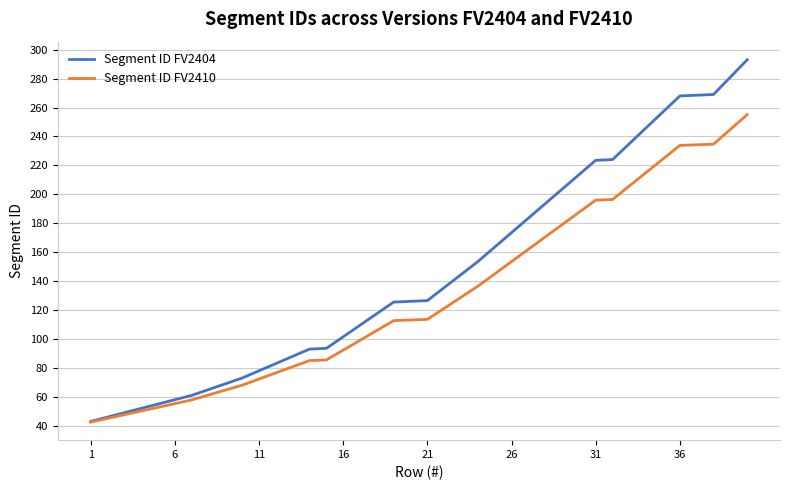

Rank the series by their average value, from lowest to highest.

Segment ID FV2410, Segment ID FV2404